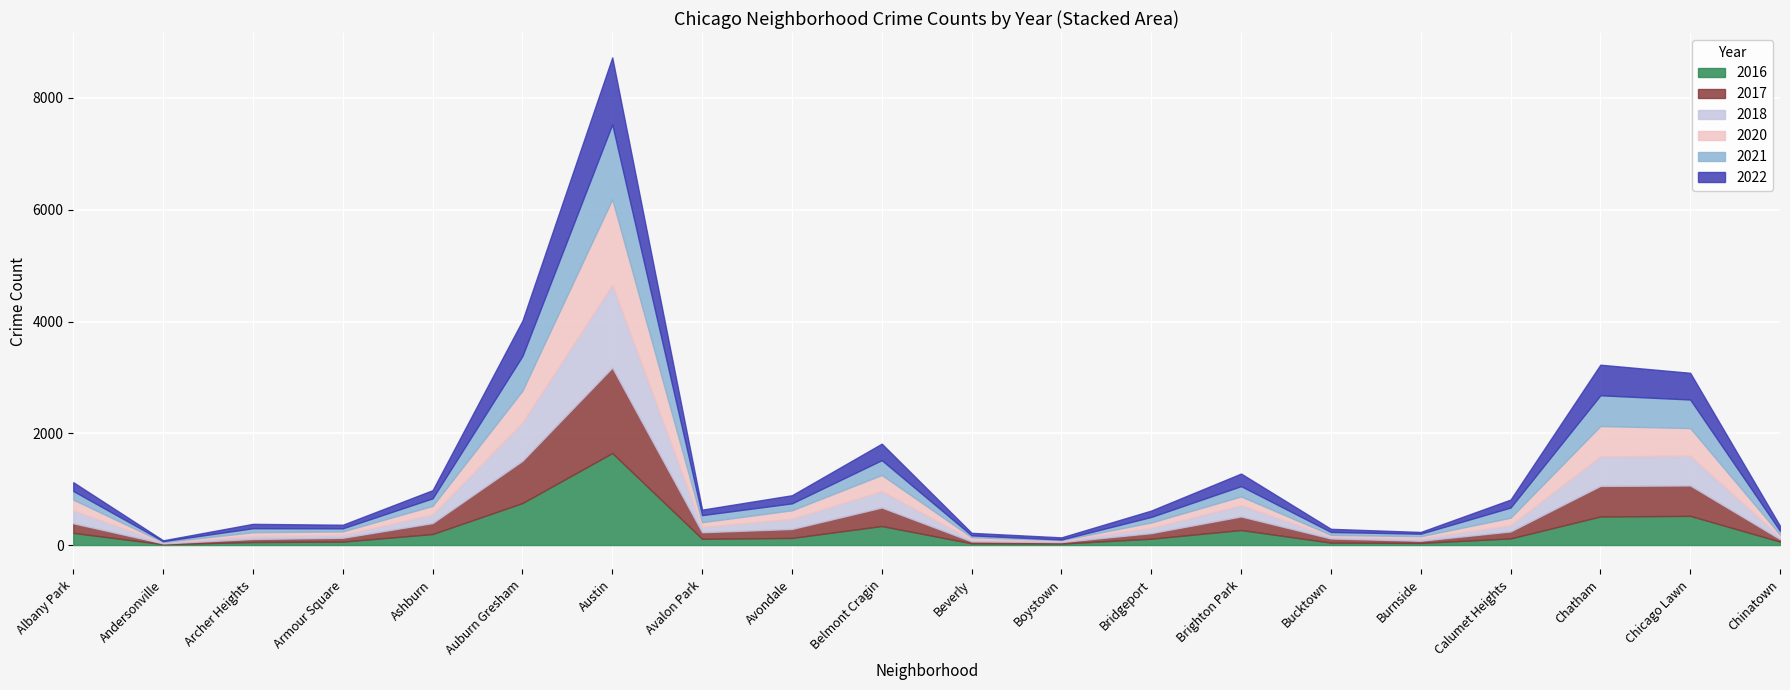

Where do 2020 and 2018 first cross each other?

Andersonville and Archer Heights